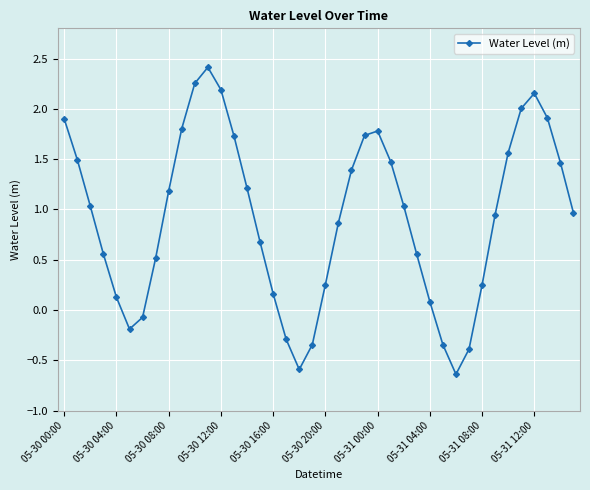

How many values exceed 1?

20